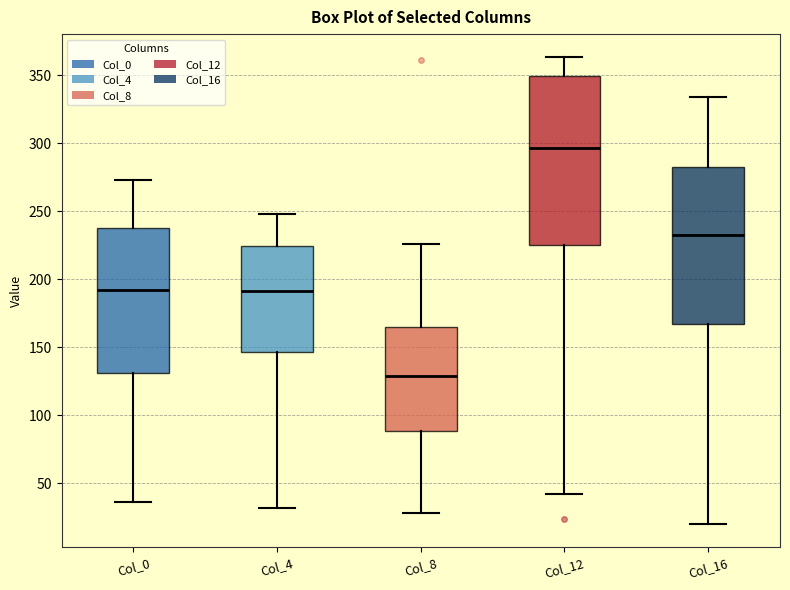

Reading left to right, transcribe this box plot: for each box, give where its median line is, the range the box spans, and where its two whiskers end, as read against the y-axis. The values are not printed on the chart, so give them approximately, as read against the axis.

Col_0: median 190, box 130 to 240, whiskers 35 to 275
Col_4: median 190, box 145 to 225, whiskers 30 to 250
Col_8: median 130, box 90 to 165, whiskers 30 to 225
Col_12: median 295, box 225 to 350, whiskers 40 to 365
Col_16: median 235, box 165 to 280, whiskers 20 to 335